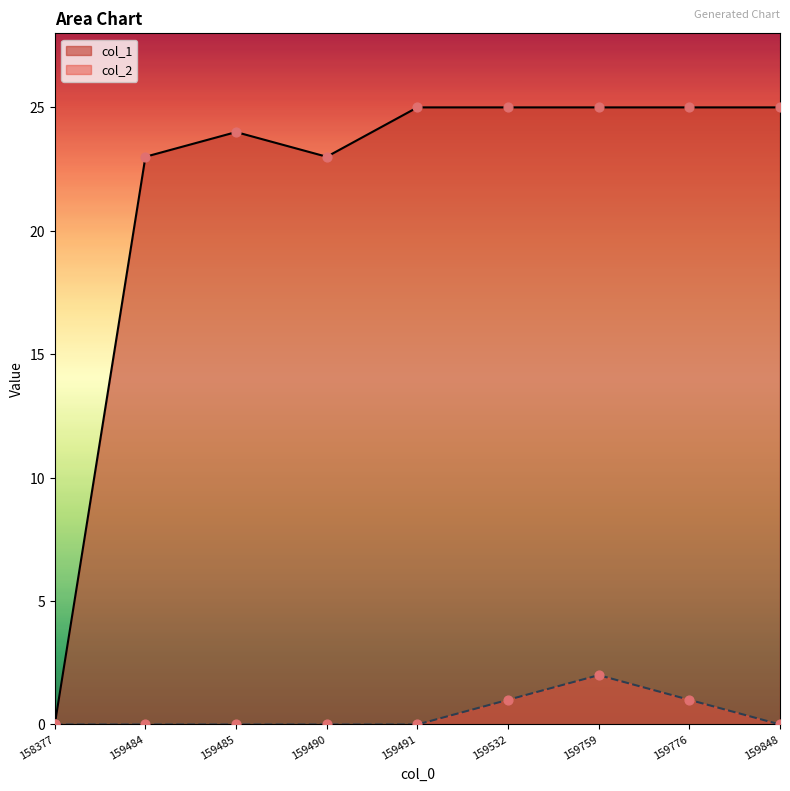

At how many categories does at least one series exceed 11?

8